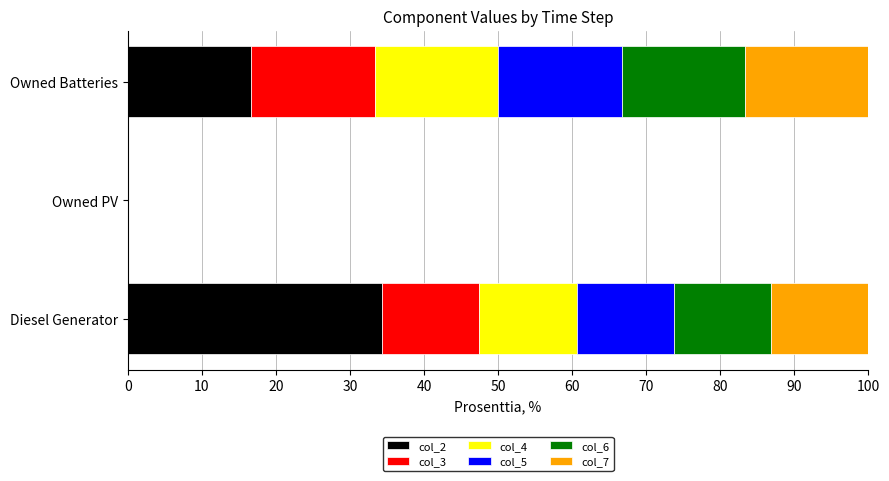

Count the number of categories in the chart.

3